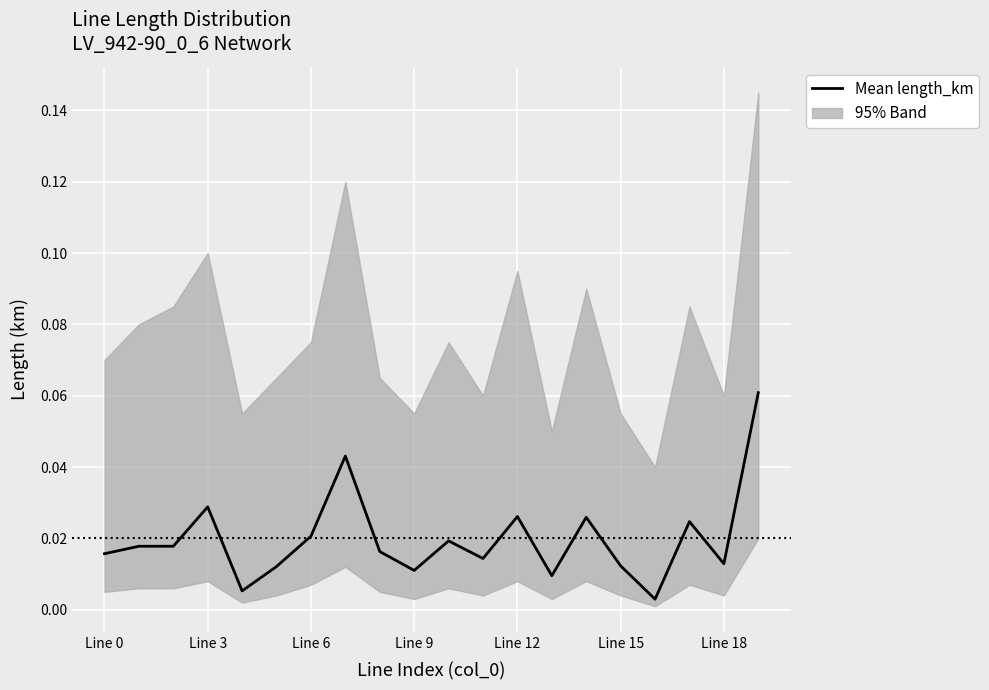

How many categories are shown in the chart?

20